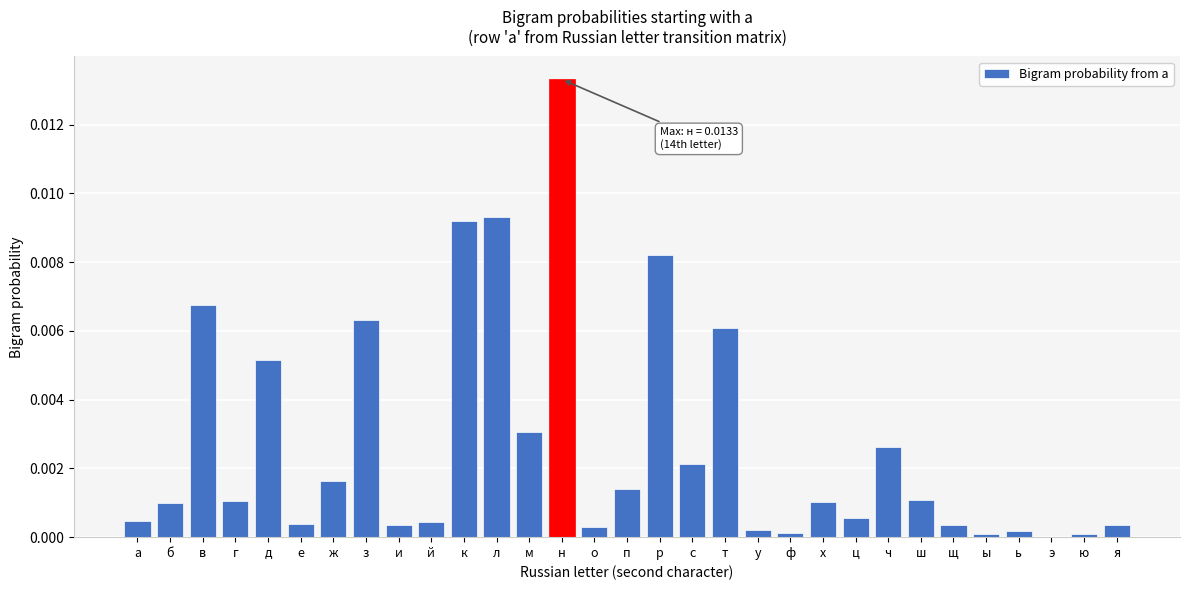

The value at щ is 0.0. True or false?

True